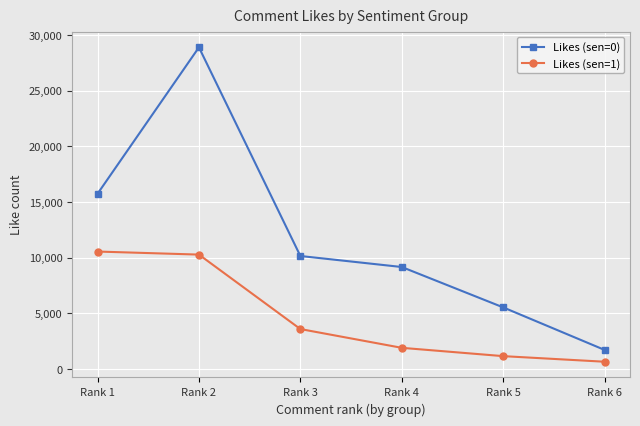

True or false: Likes (sen=0) has a value of 4371 at Rank 1.

False